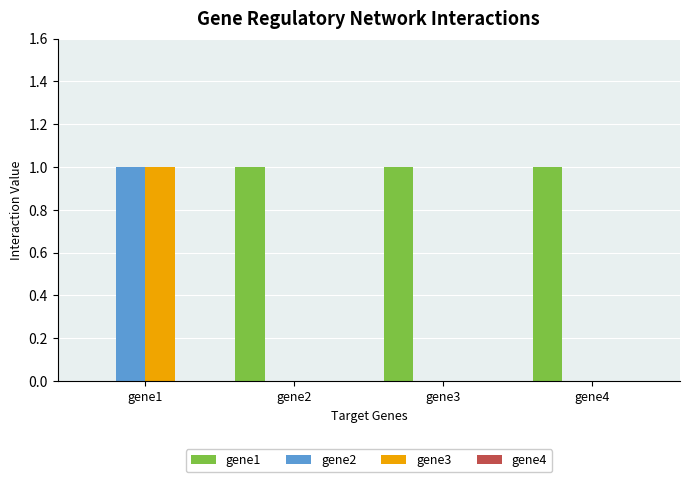

Which category has the highest value in the gene3 series?

gene1